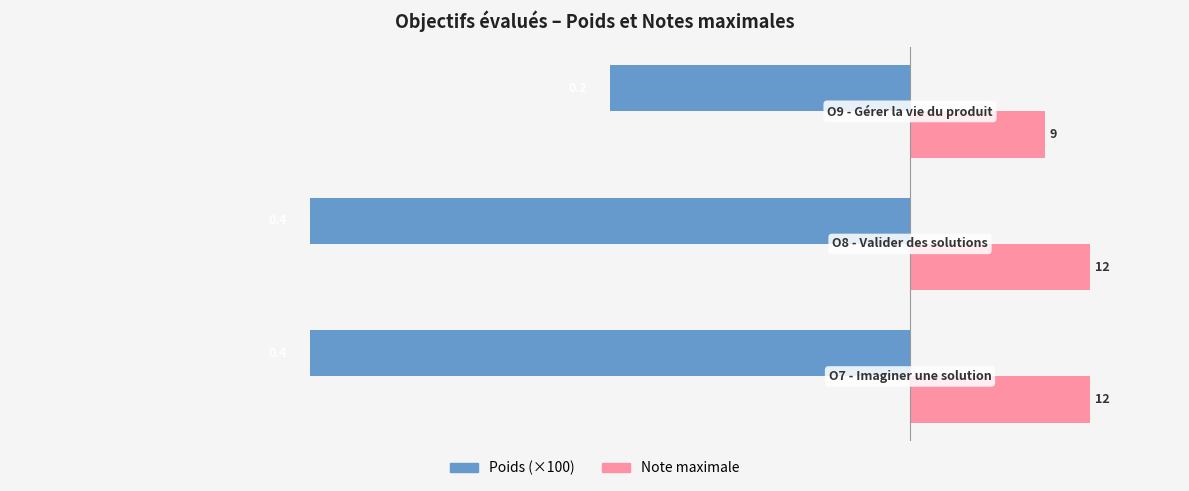

Which series has the largest total across all categories?

Note maximale